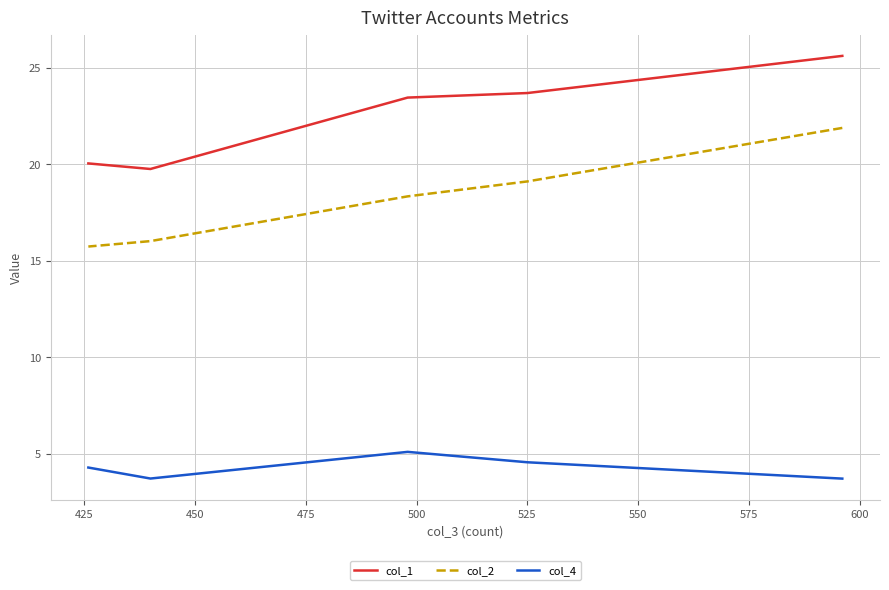

What is the difference between the maximum and second lowest values in the col_4 series?

1.4